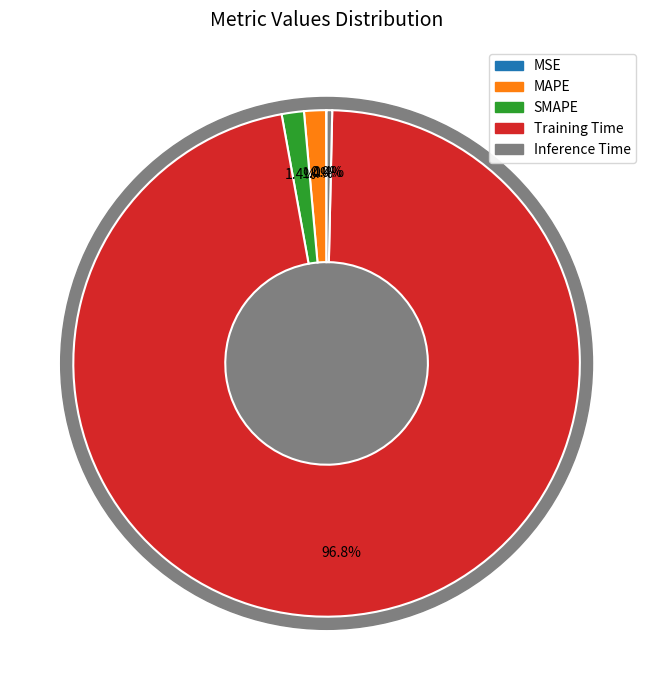

To the nearest percent, what is the difference between the largest and smallest slice percentages?

97%